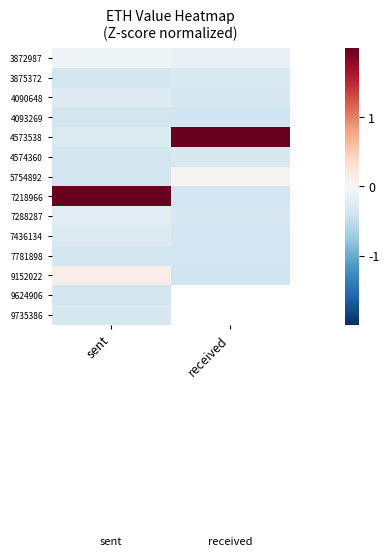

Is the value of 3875372 at received greater than the value of 7218966 at sent?

No